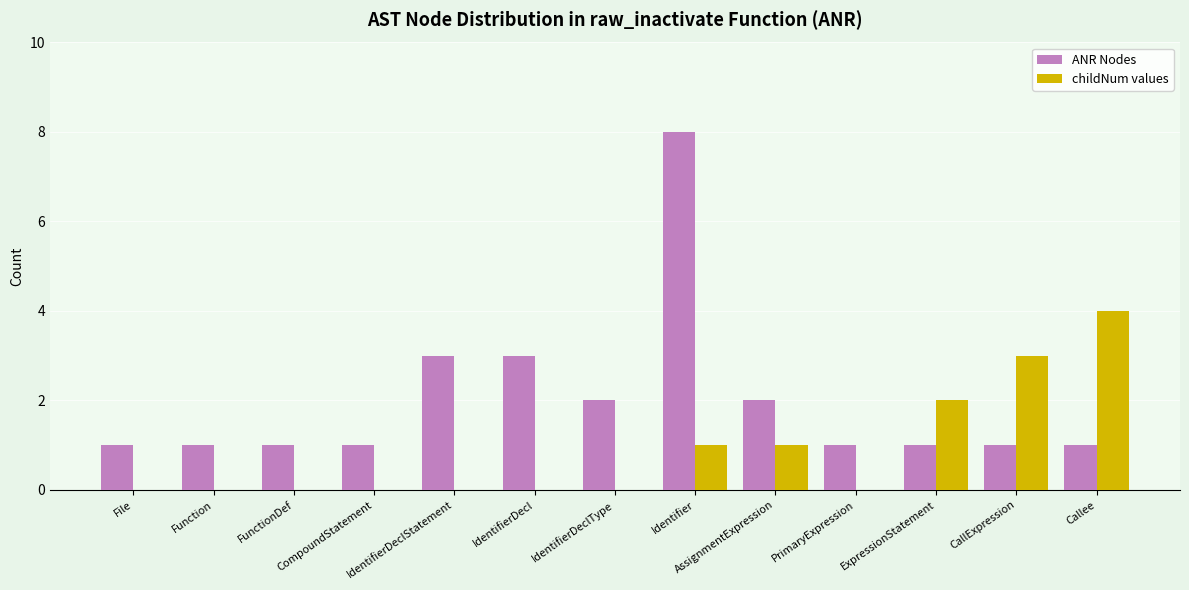

Which category has the highest value in the childNum values series?

Callee